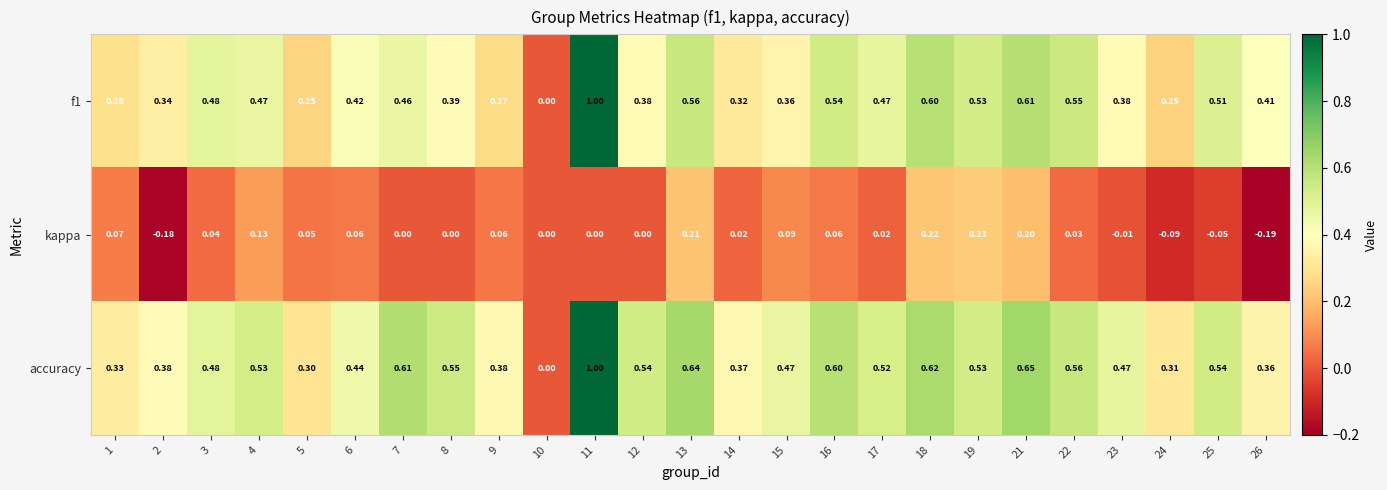

Which series has the largest total across all categories?

accuracy